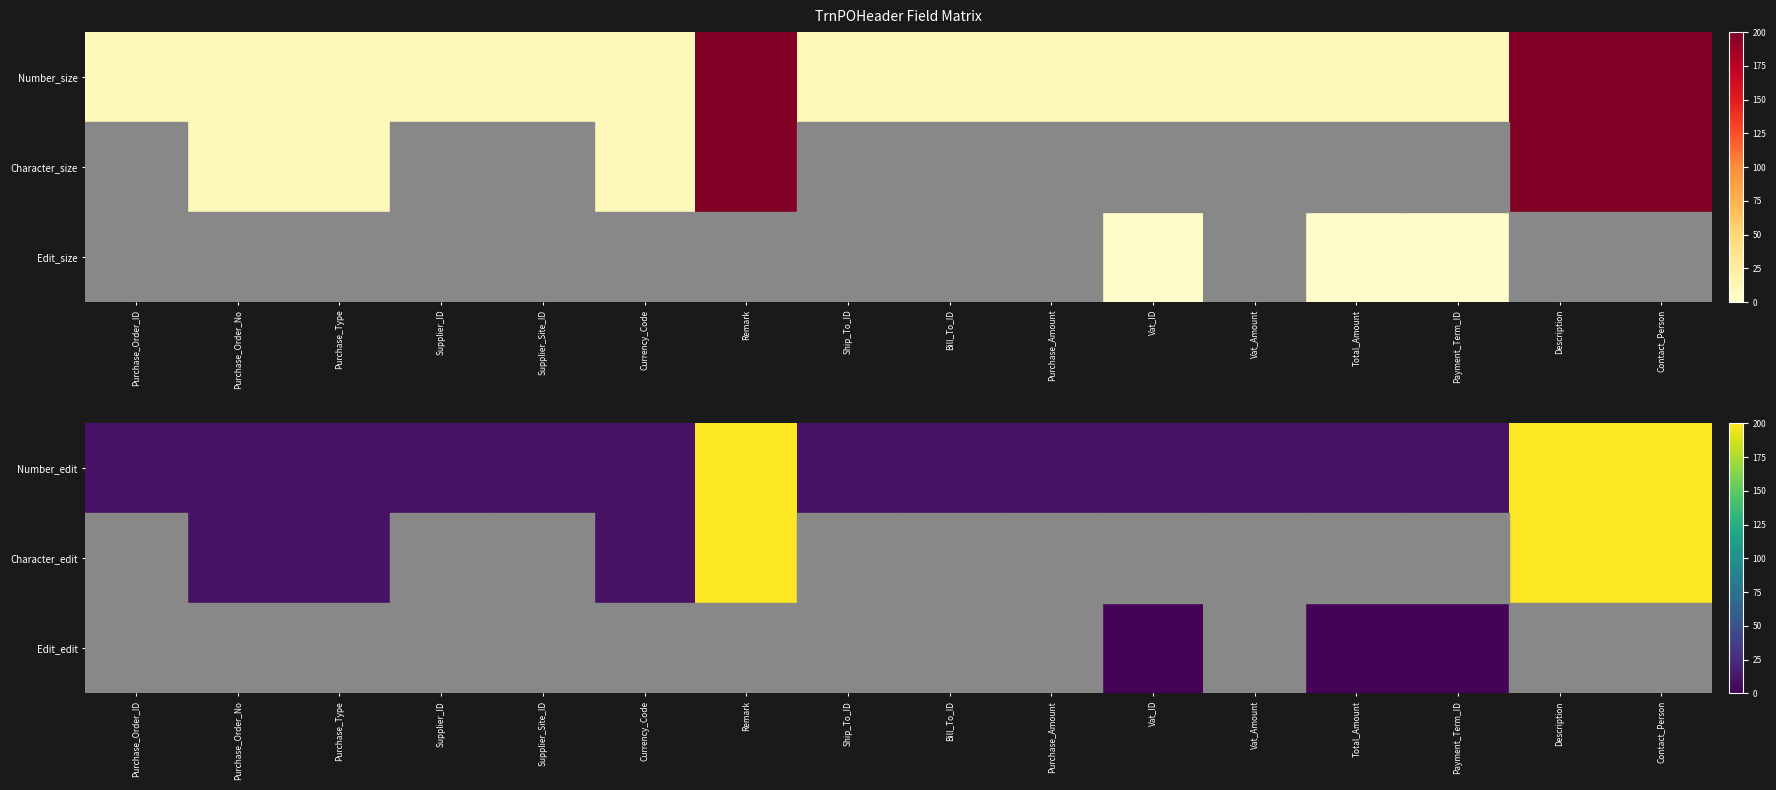

What is the average value of the Character_edit series?

39